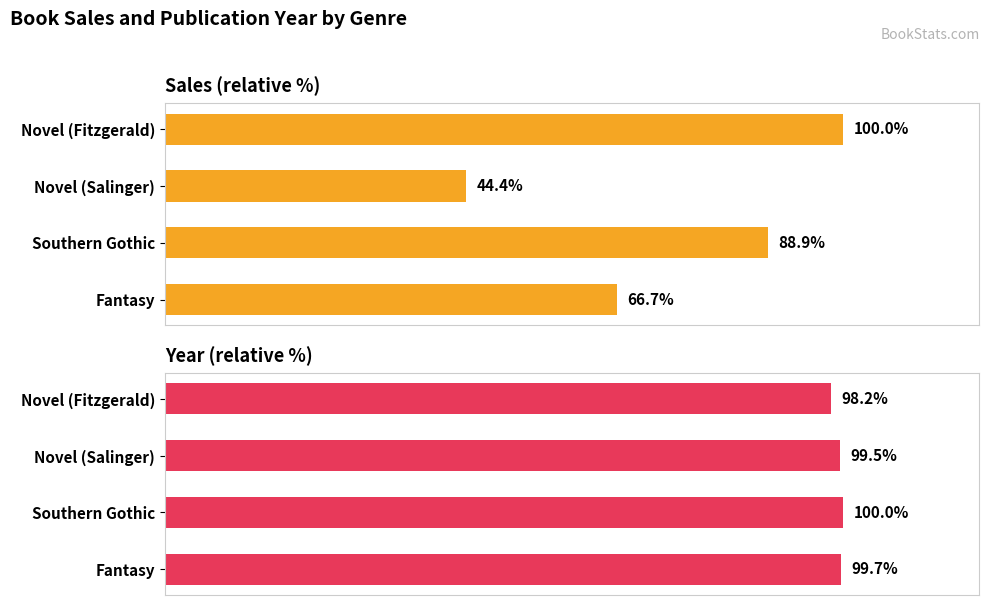

The value of sales at Novel (Fitzgerald) is 56.7. True or false?

False